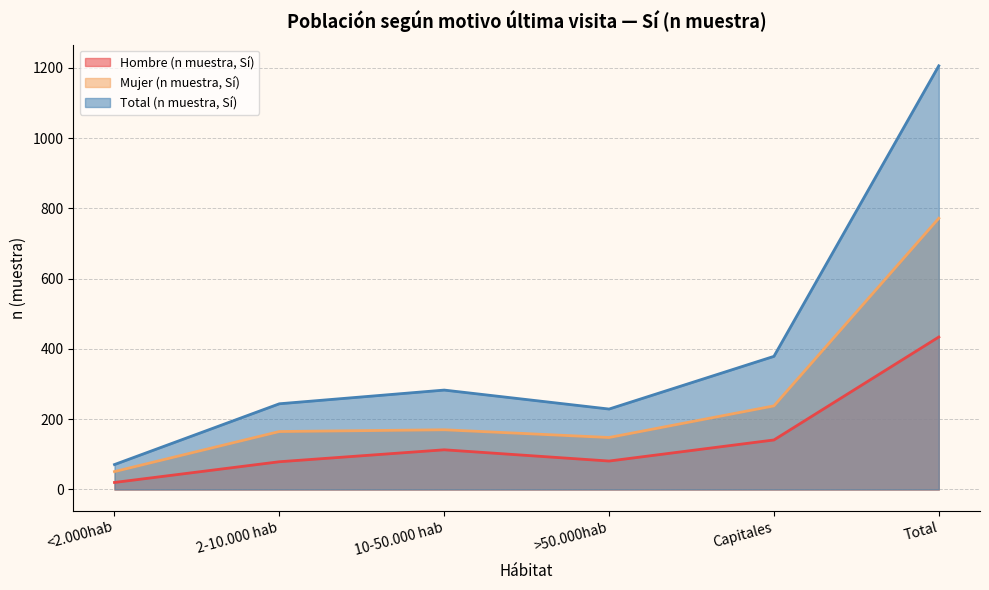

Does the chart display data point markers on the line(s)?

No